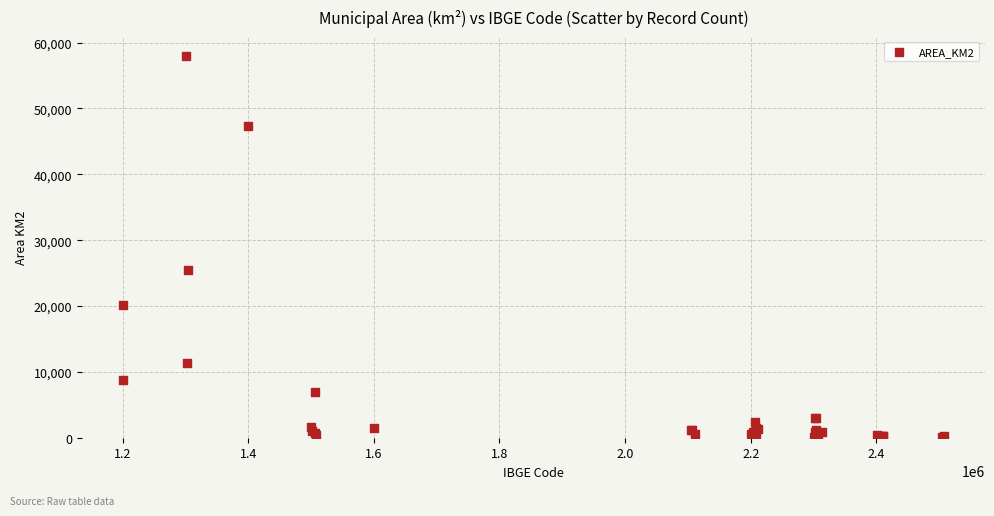

What Y value in the scatter plot is closest to 29037?

25459.1